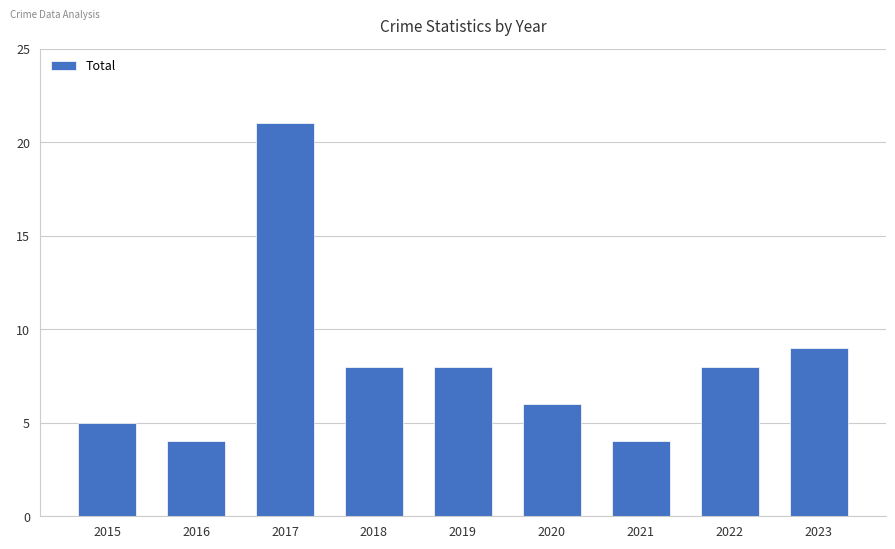

Between 2016 and 2018, which is larger?

2018